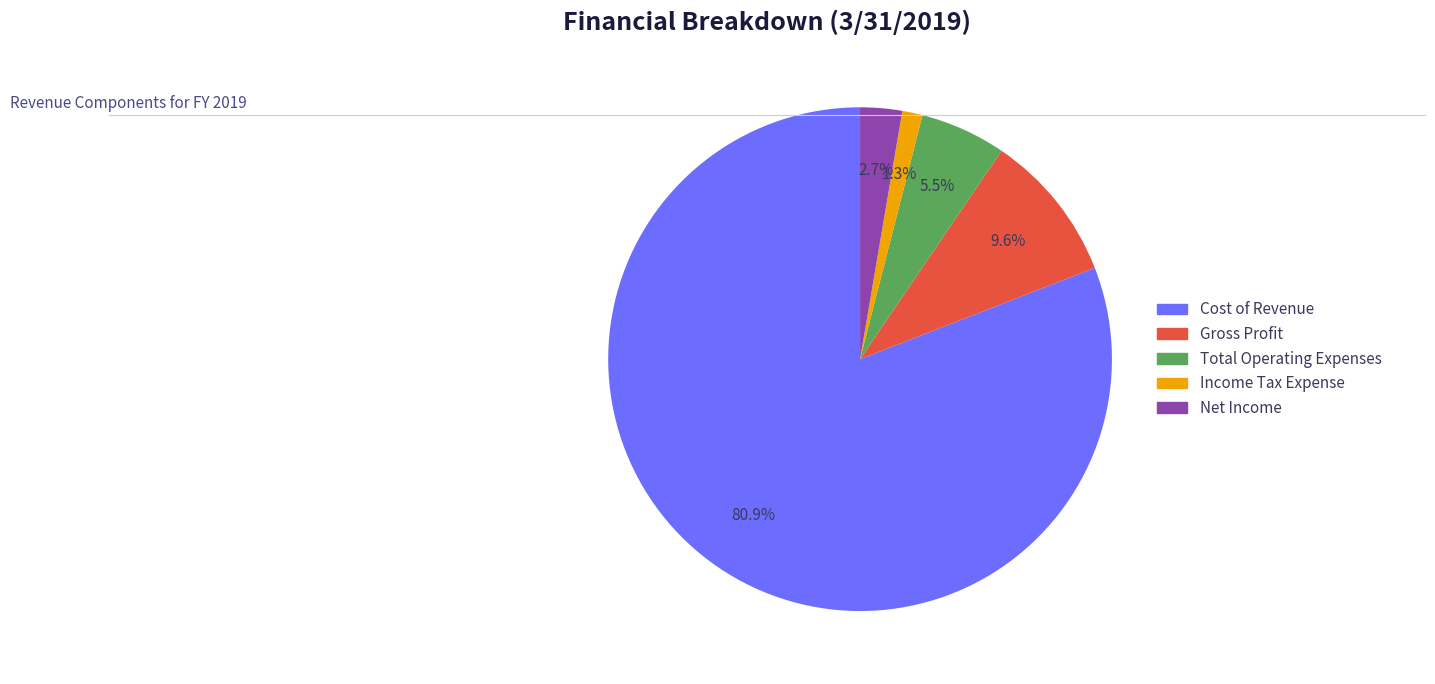

Is it true that Net Income is 3% of the pie?

True